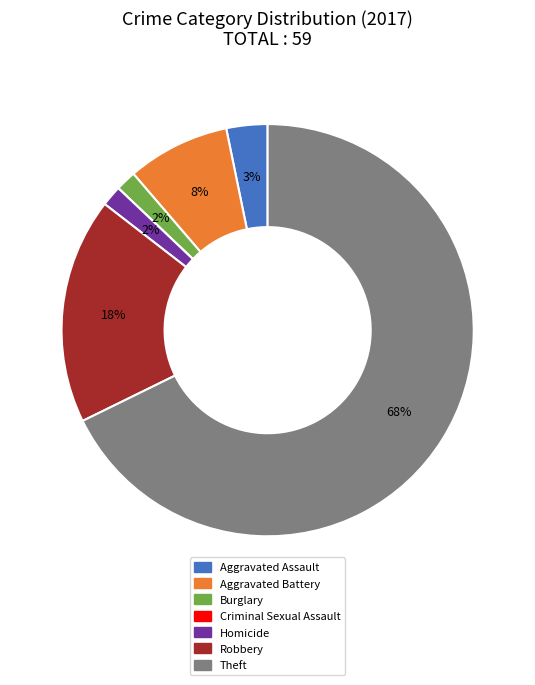

The Aggravated Battery slice represents 21% of the pie. True or false?

False